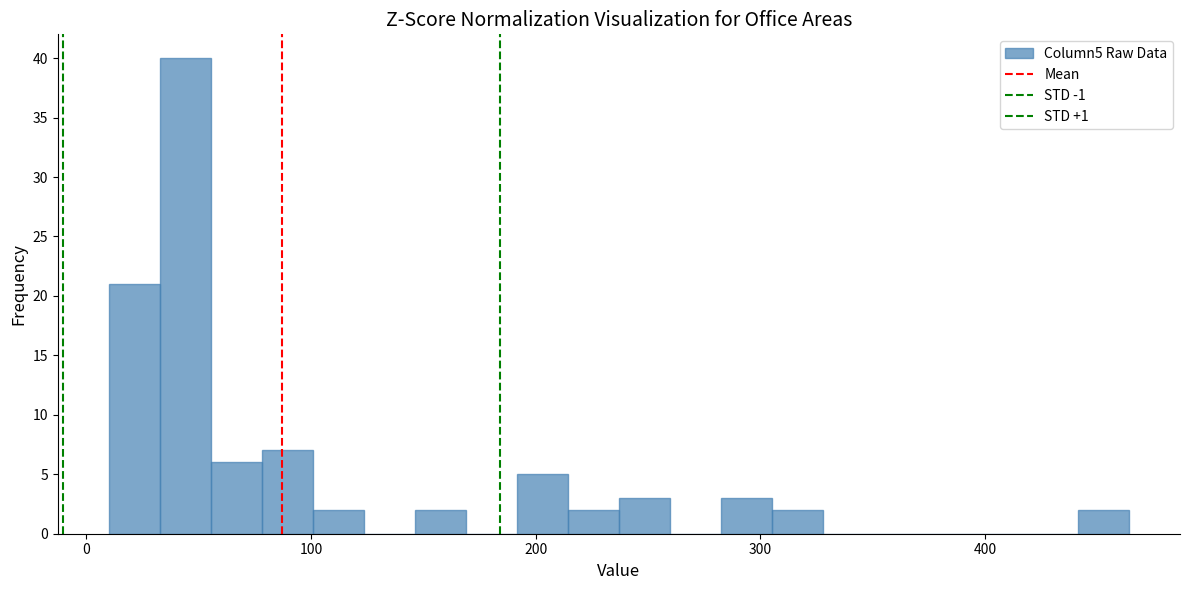

Read against the x-axis, roughly where is the centre of the tallest bar?

40